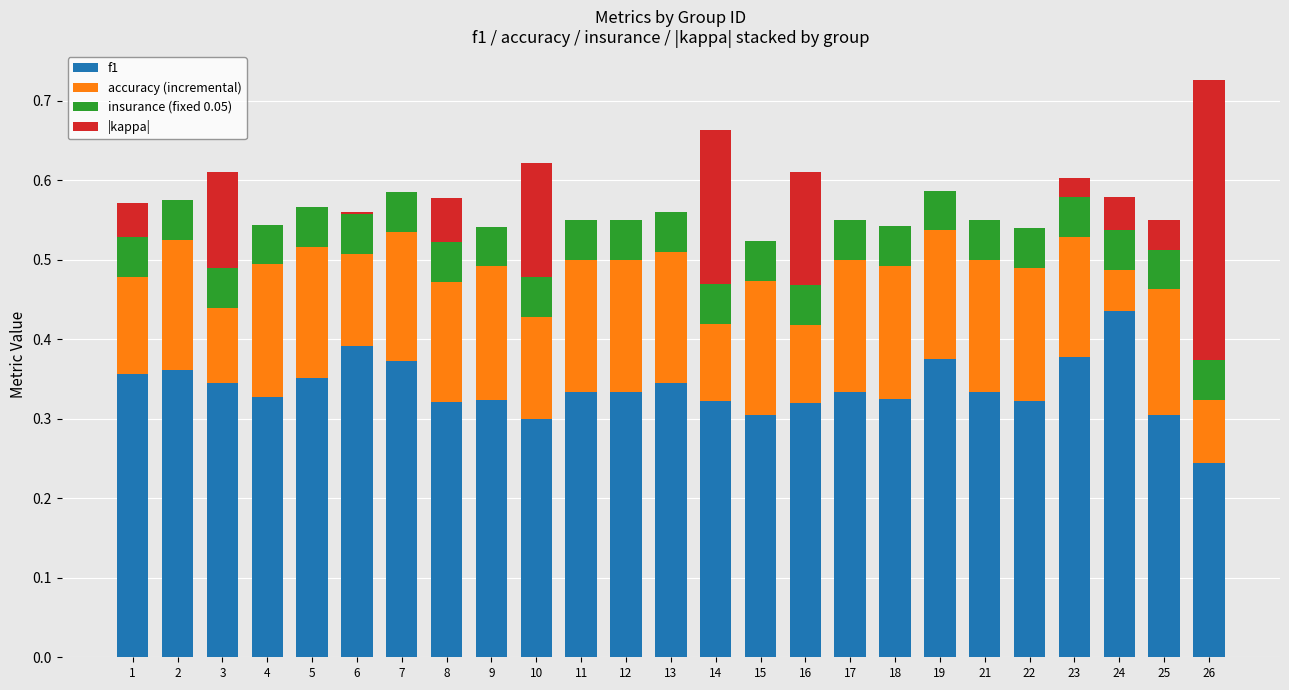

What is the total value across all series at 8?

0.6